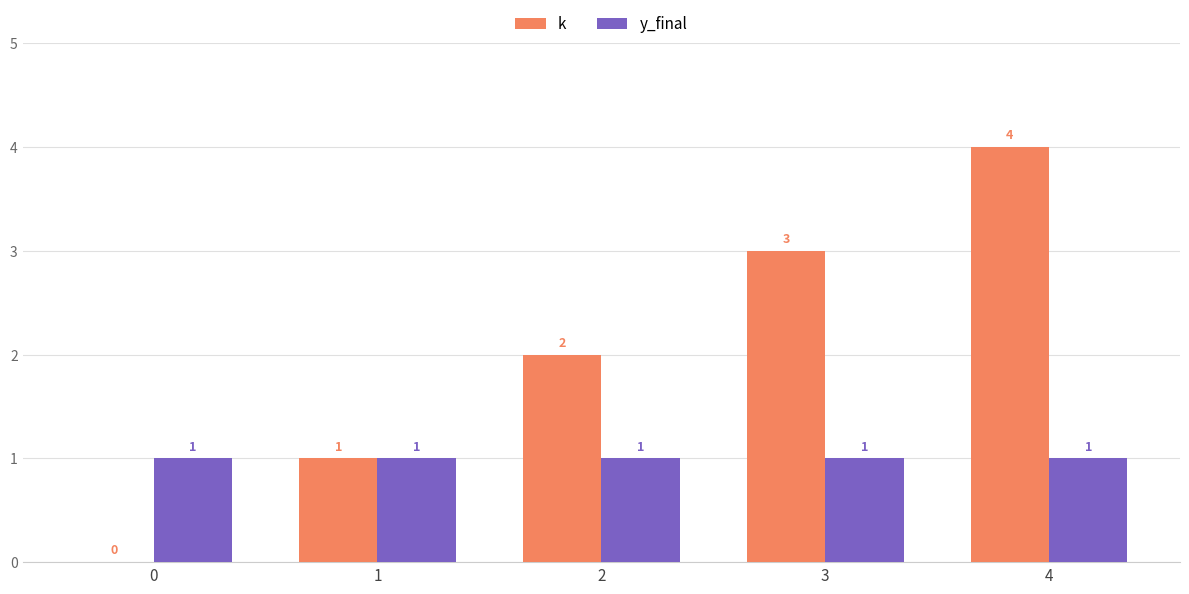

Are the bars horizontal?

No